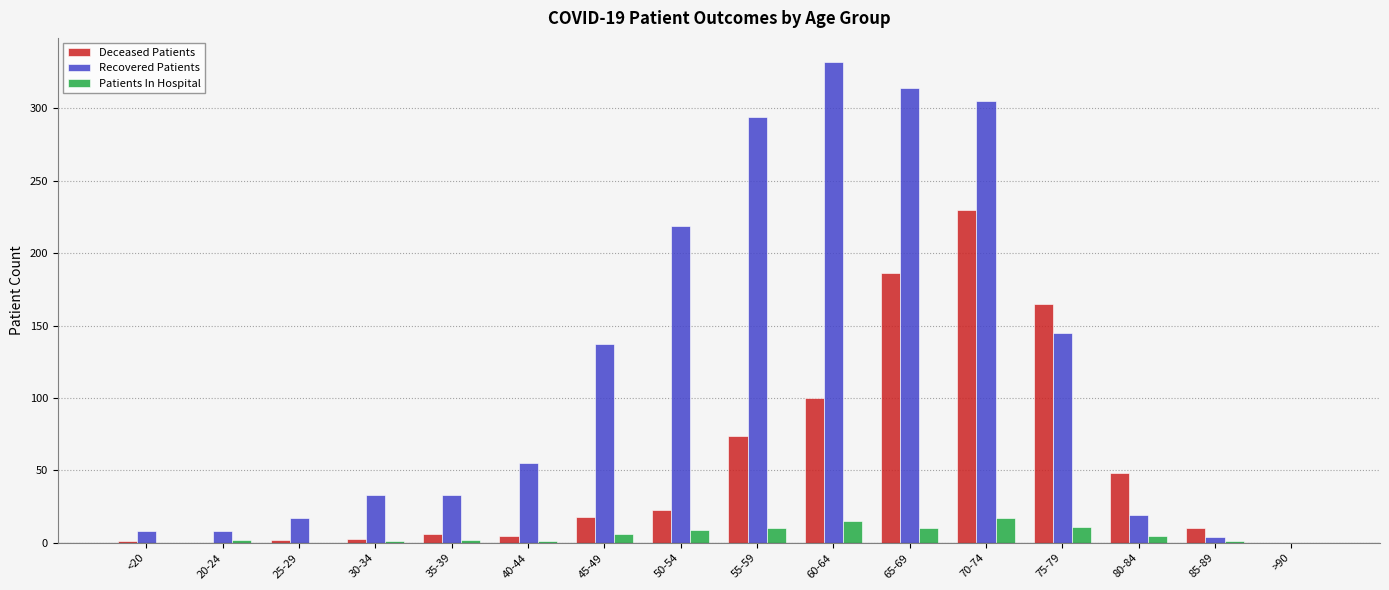

How many groups of bars are there?

16